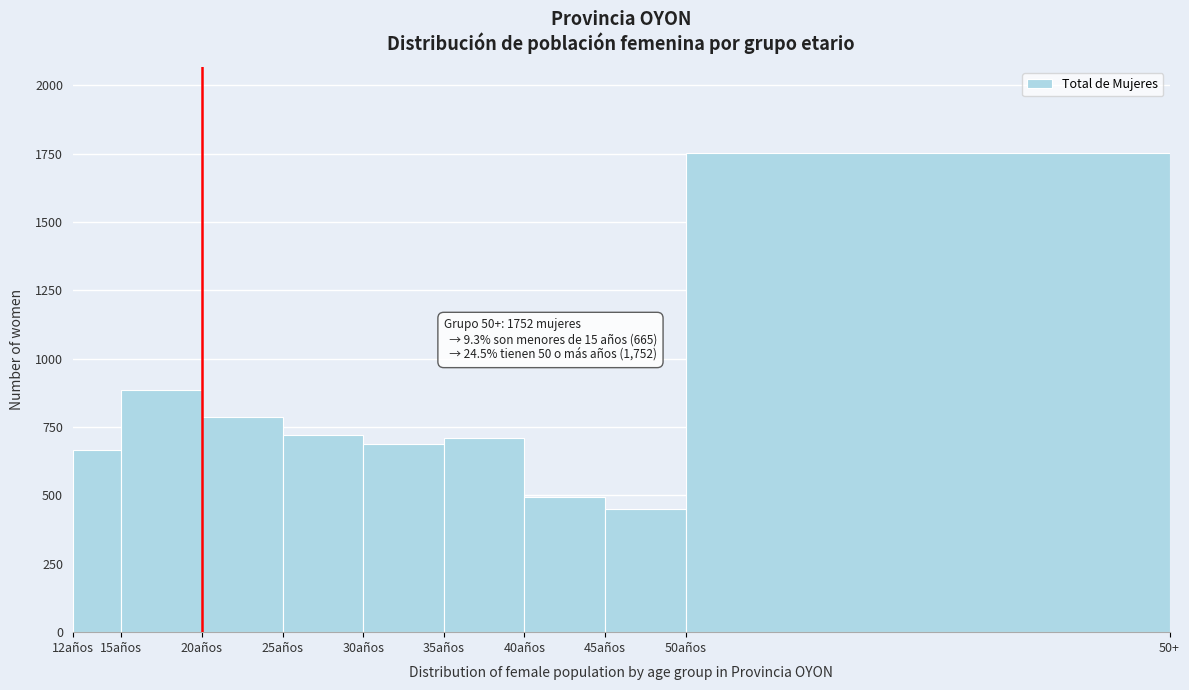

Reading left to right, extract all data points from this chart.

12años=665	15años=886	20años=786	25años=720	30años=688	35años=709	40años=494	45años=449	50años=1752